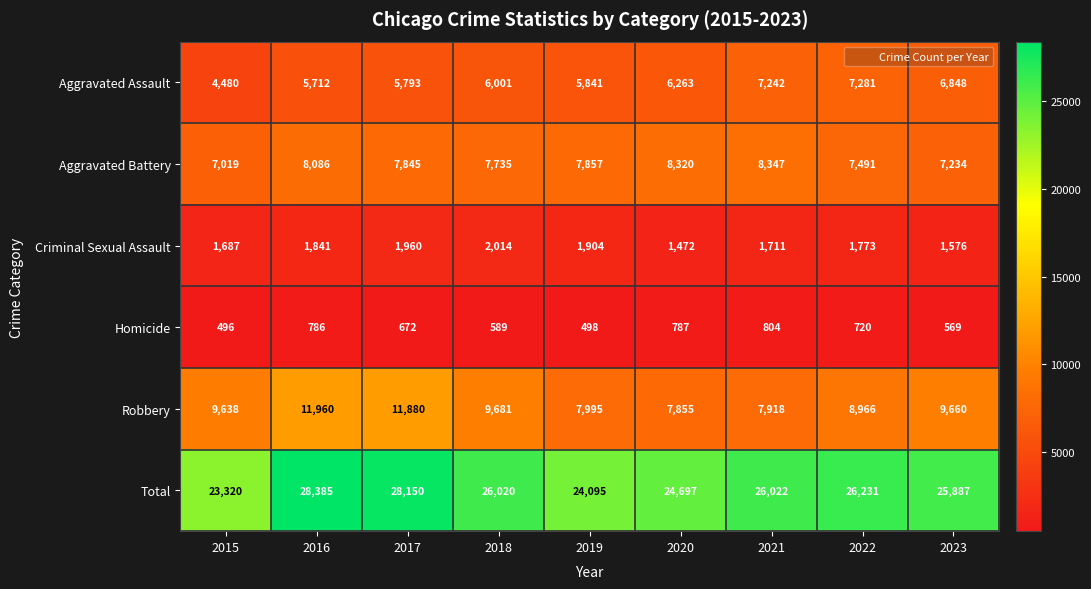

Is it true that Aggravated Assault equals 7281 at 2022?

True